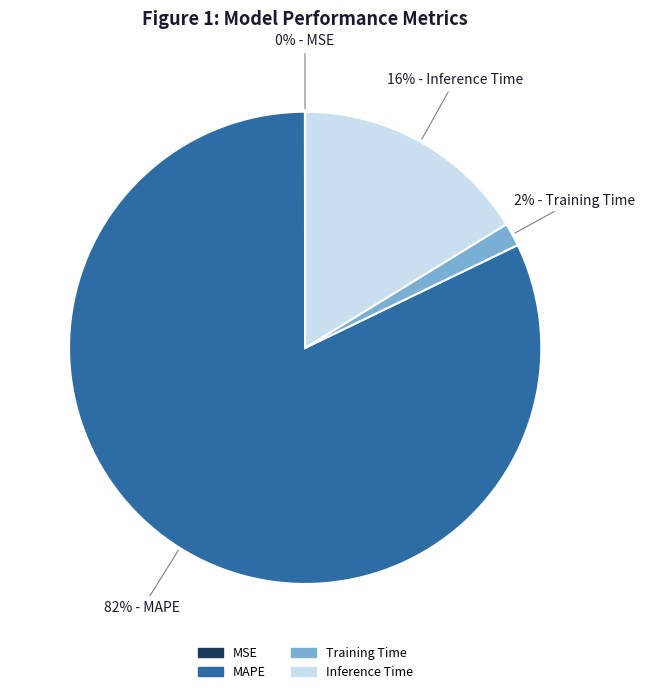

What is the largest slice in the pie chart?

MAPE